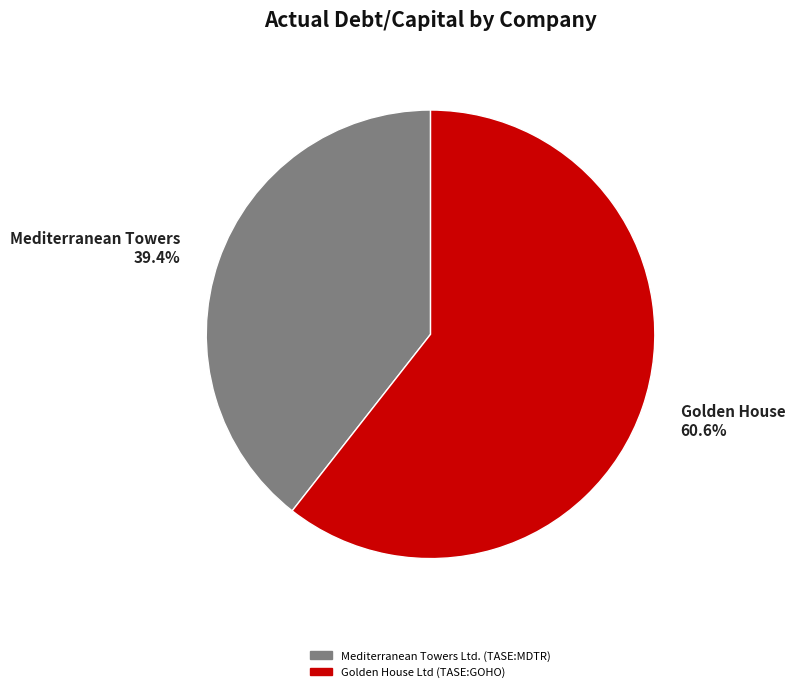

What percentage is NOT represented by Golden House?

39.4%